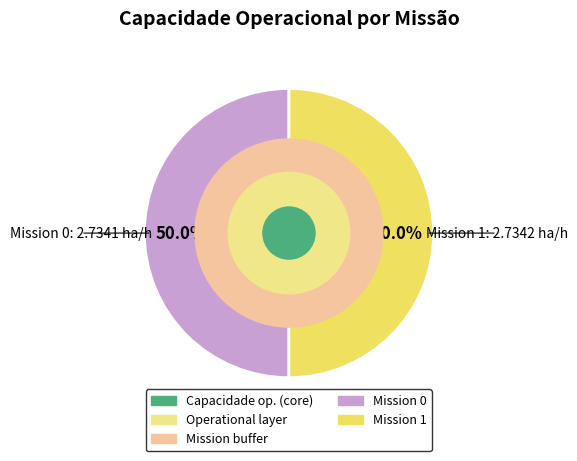

How many slices are in this pie chart?

2